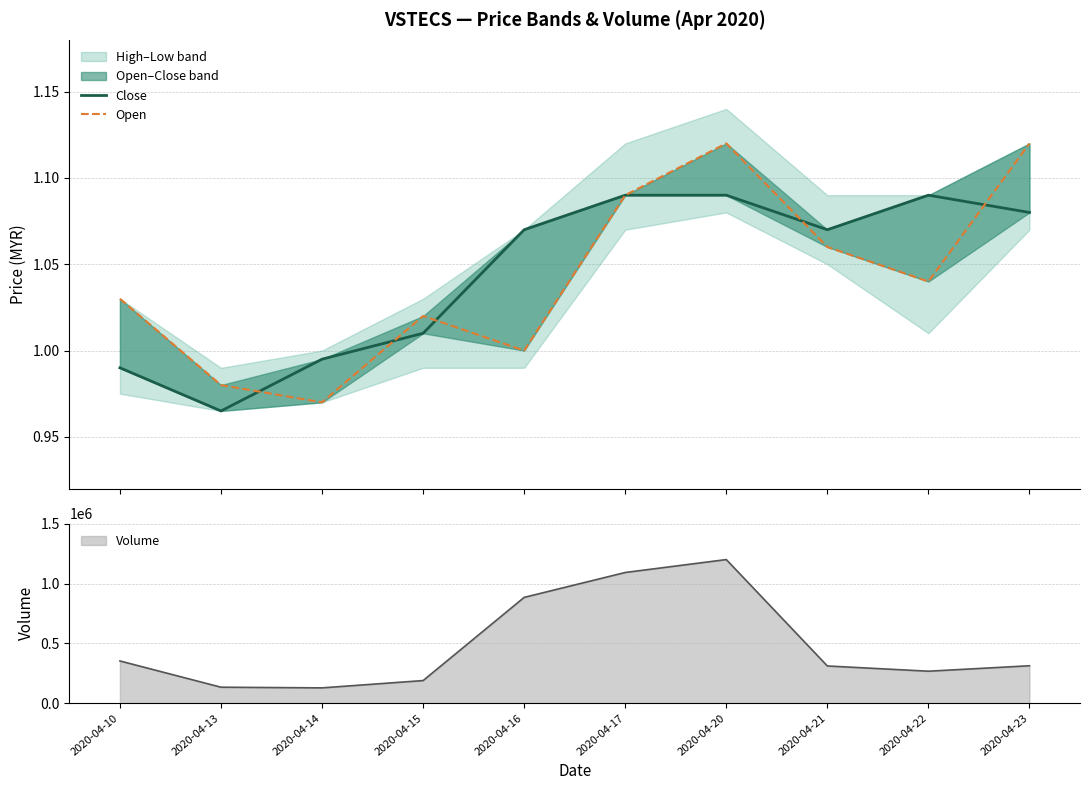

What is the sum of the Open values at 2020-04-17 and 2020-04-15?

2.1